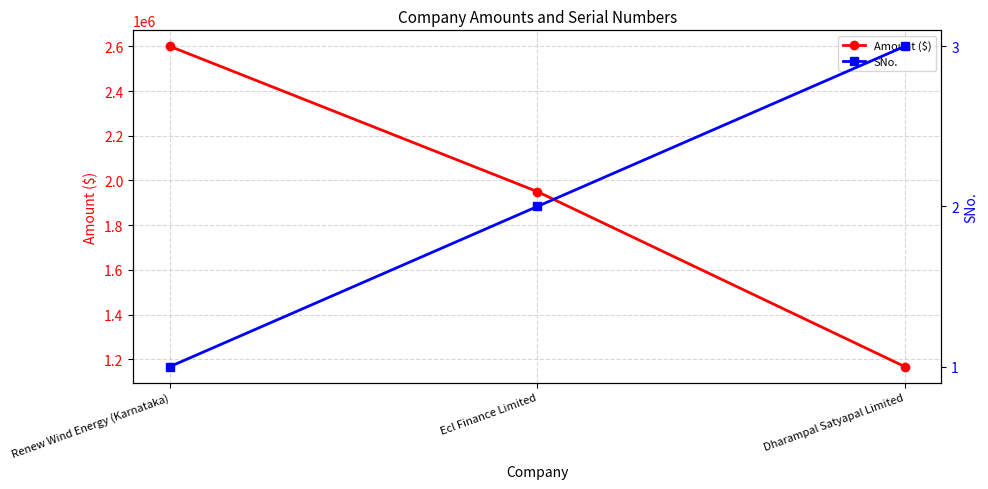

What is the label of the 3rd point from the right?

Renew Wind Energy (Karnataka)